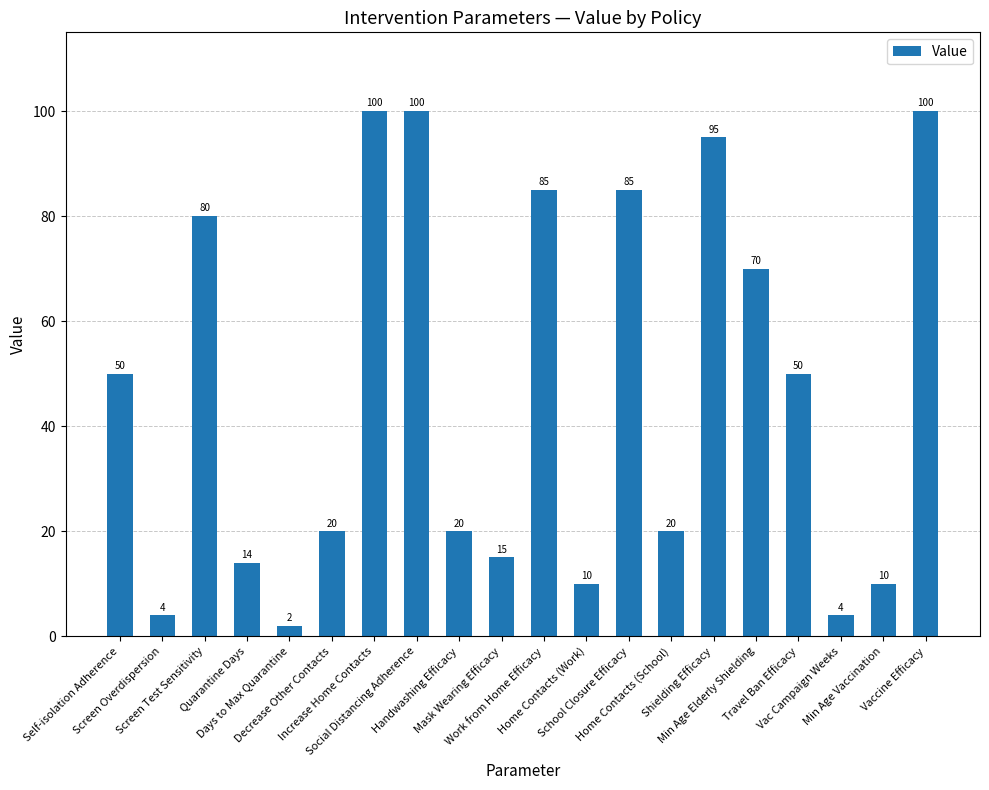

What is the label of the 8th bar from the left?

Social Distancing Adherence